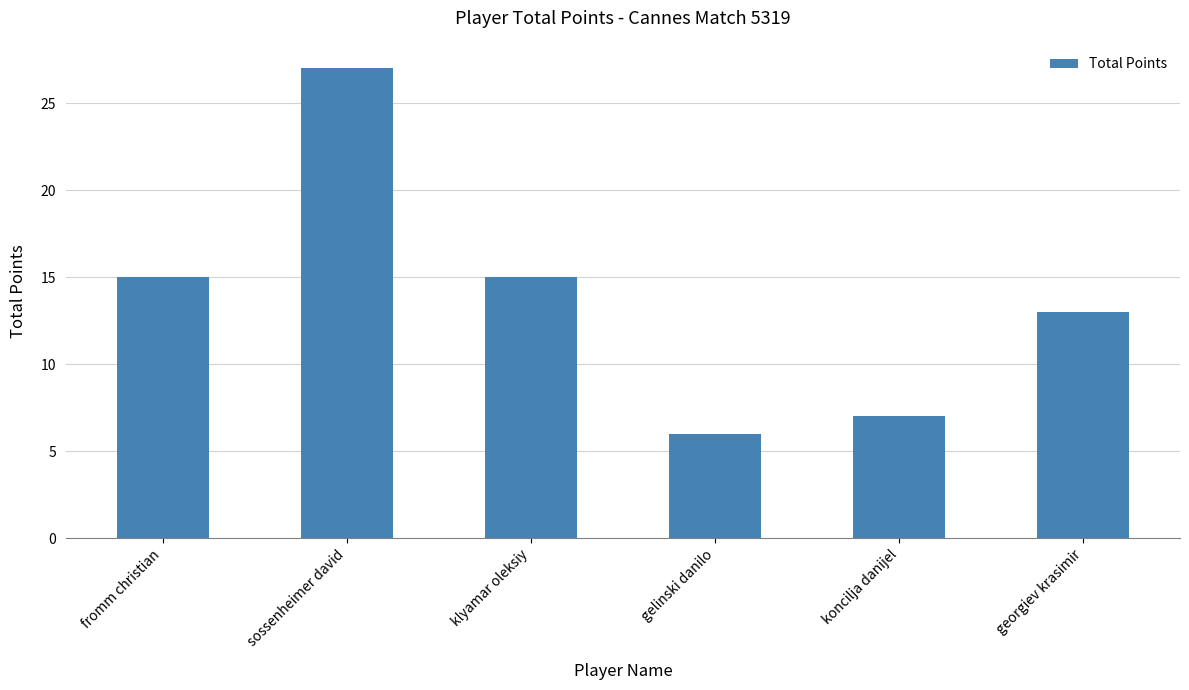

What is the difference between the maximum and minimum values?

21